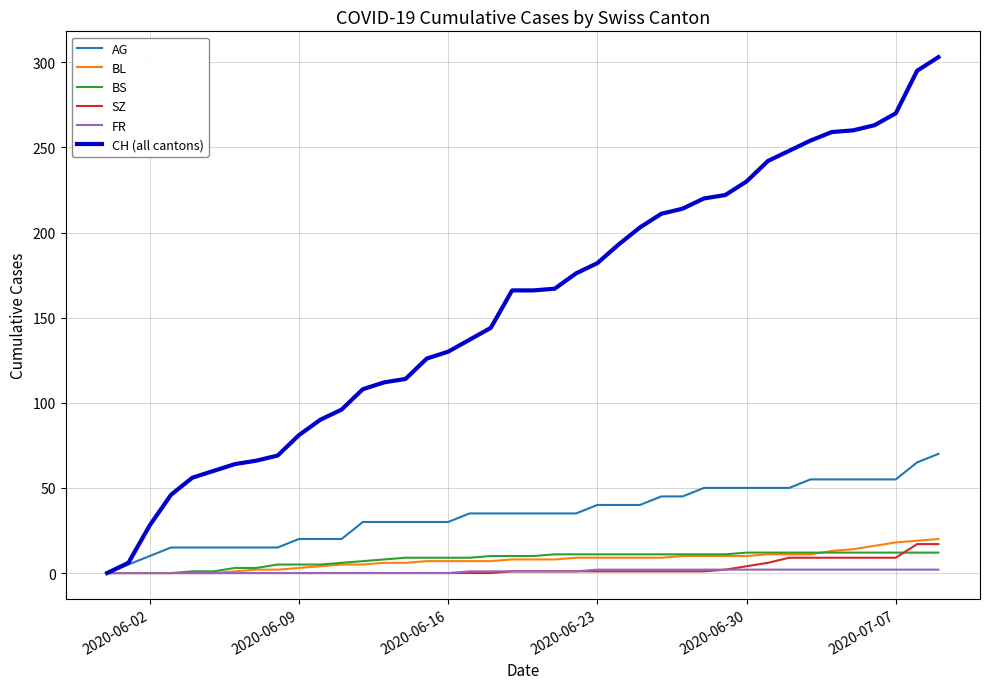

What is the maximum value shown in the chart?

303